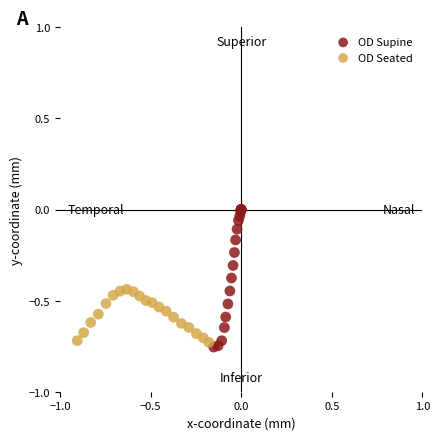

Which series has the widest spread of Y values?

OD Supine